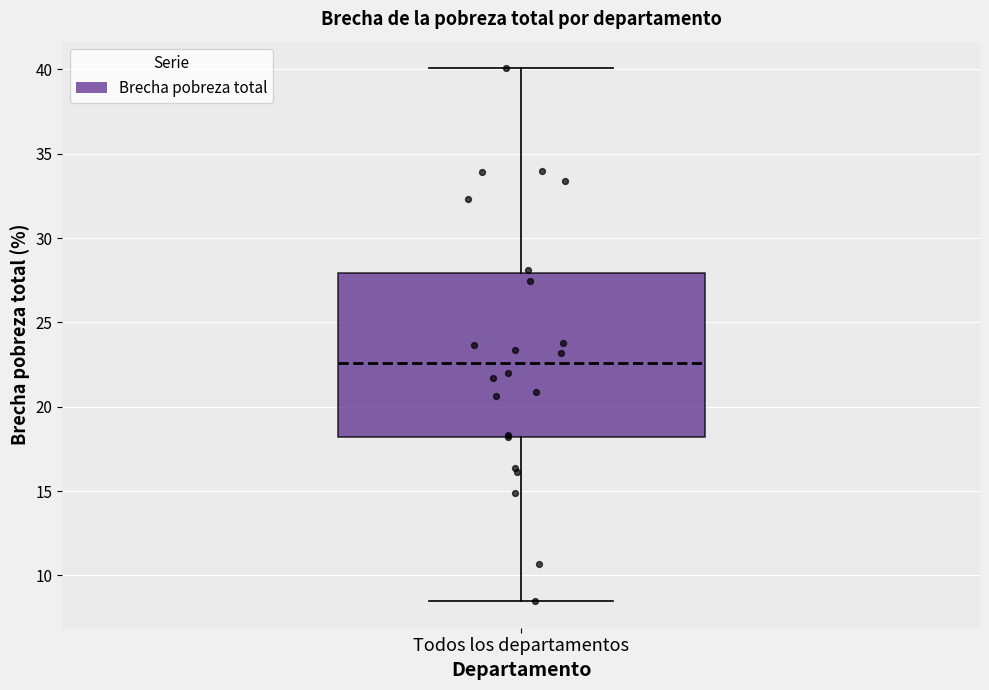

Transcribe this box plot: give where the median line is, the range the box spans, and where the two whiskers end, as read against the y-axis. The values are not printed on the chart, so give them approximately, as read against the axis.

median 22.5, box 18.0 to 28.0, whiskers 8.5 to 40.0